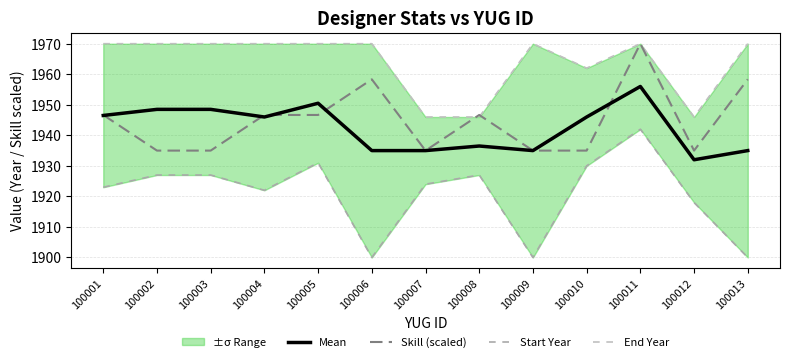

Which has a higher value, 100001 or 100010?

100001